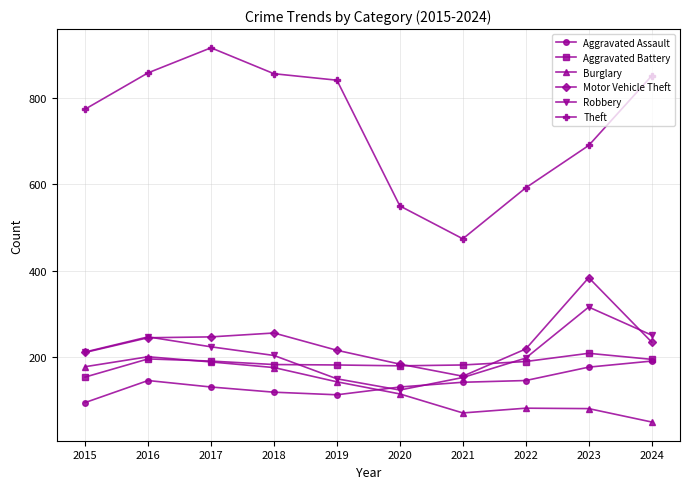

Is the value of Burglary at 2024 greater than the value of Robbery at 2023?

No